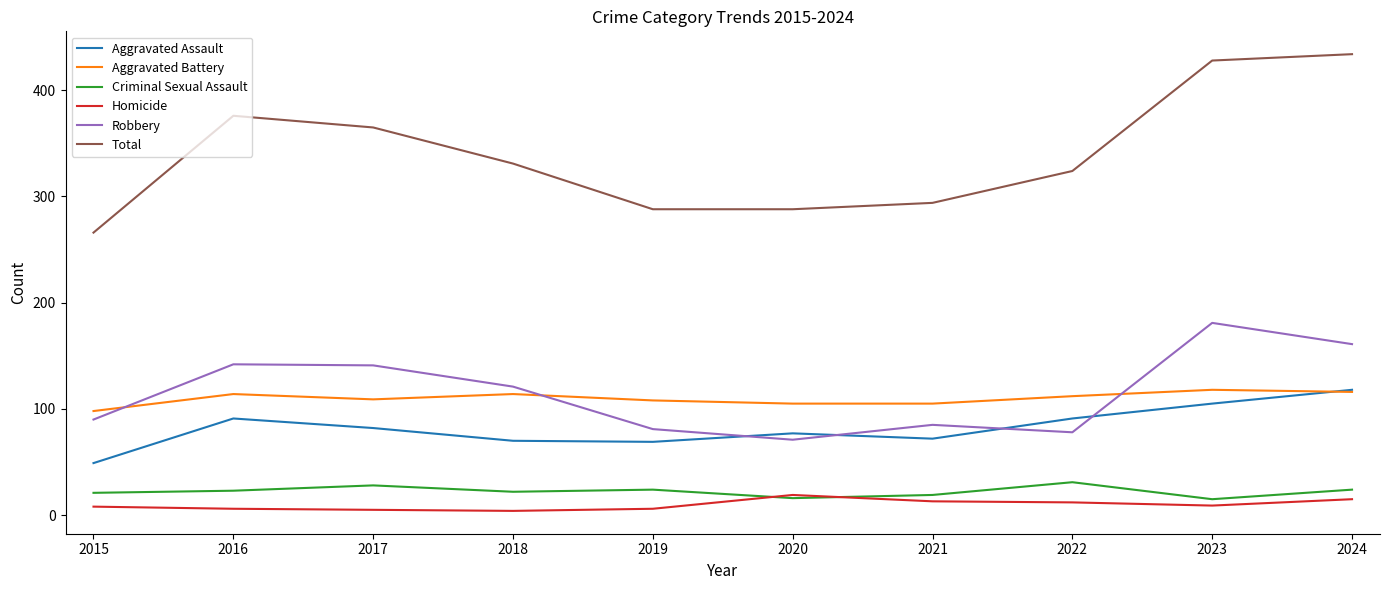

What is the maximum value shown in the chart?

434